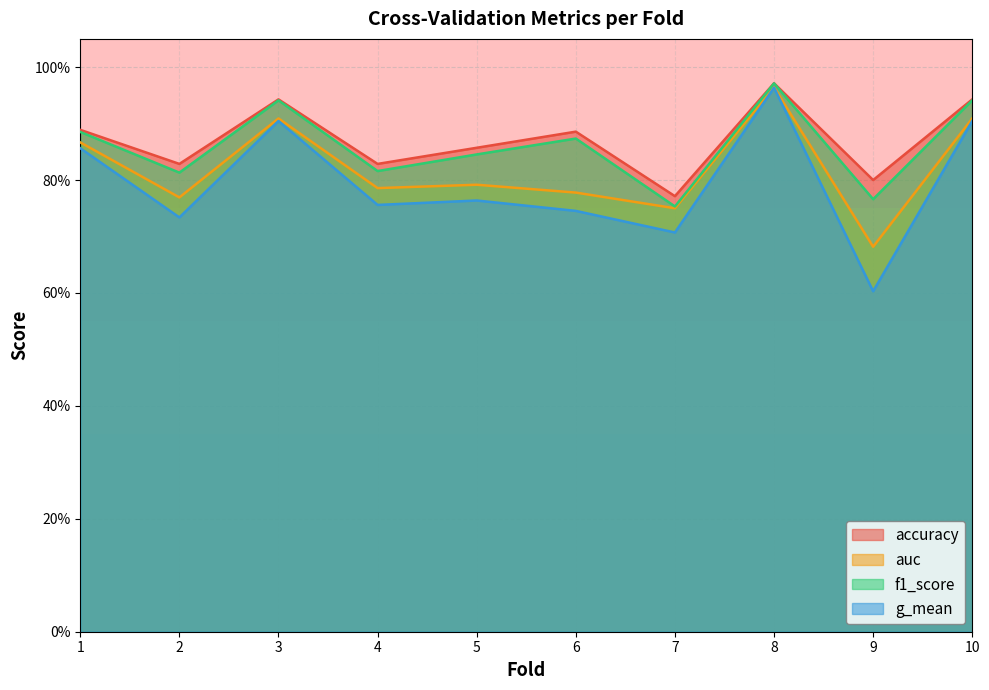

At which category does the chart reach its minimum across all series?

9